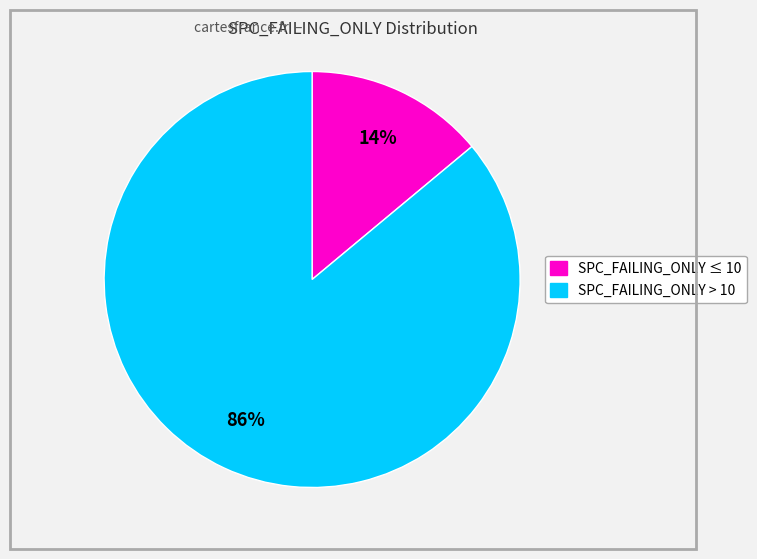

Is there any slice that represents more than half of the pie?

Yes